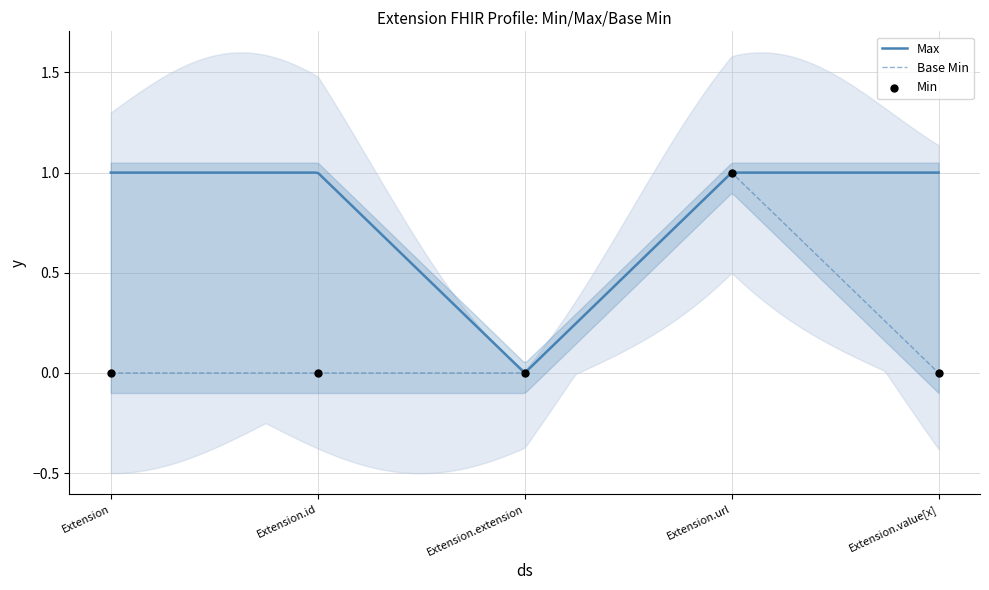

Between Extension and Extension.value[x], which is larger?

Extension